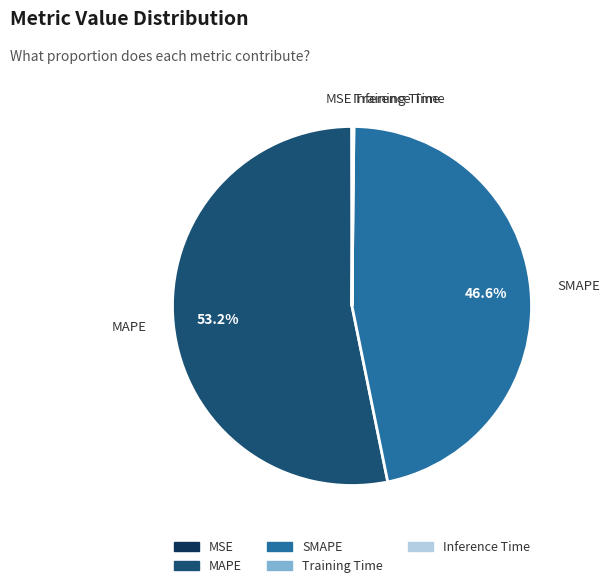

What is the largest slice in the pie chart?

MAPE